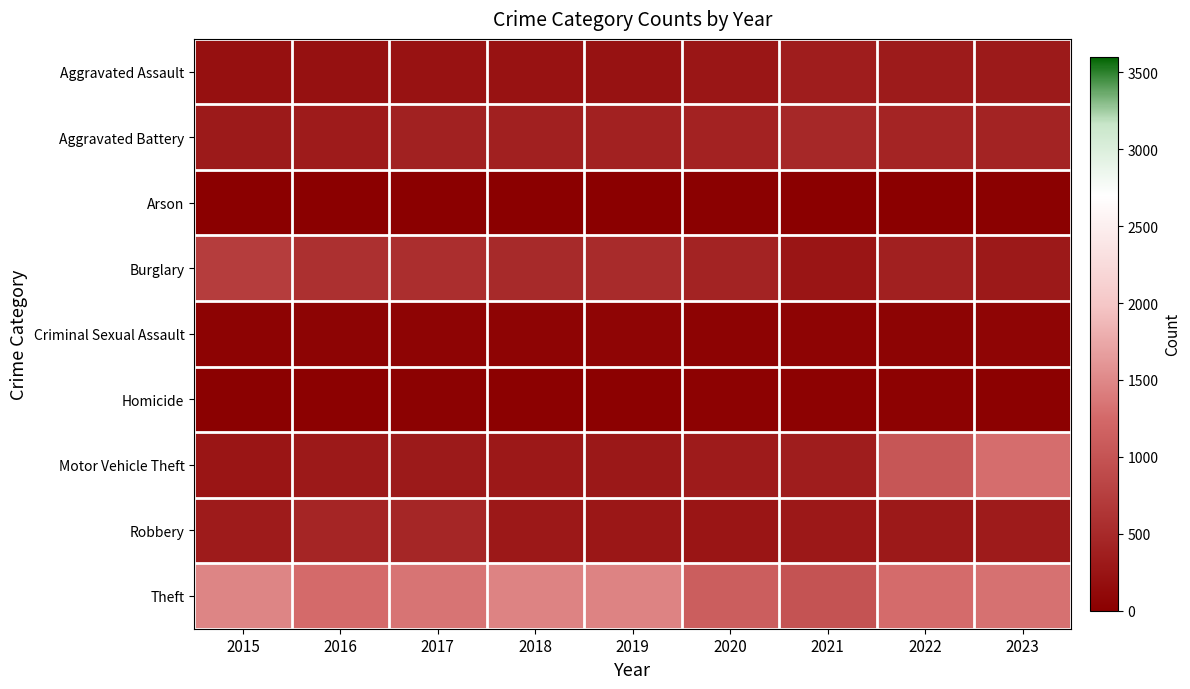

At how many categories does at least one series exceed 730?

9